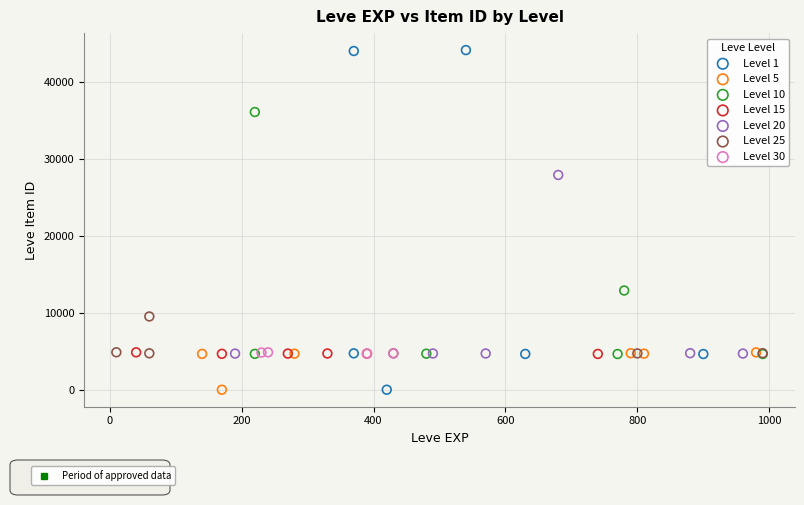

Which series contains the highest Y value?

Level 1